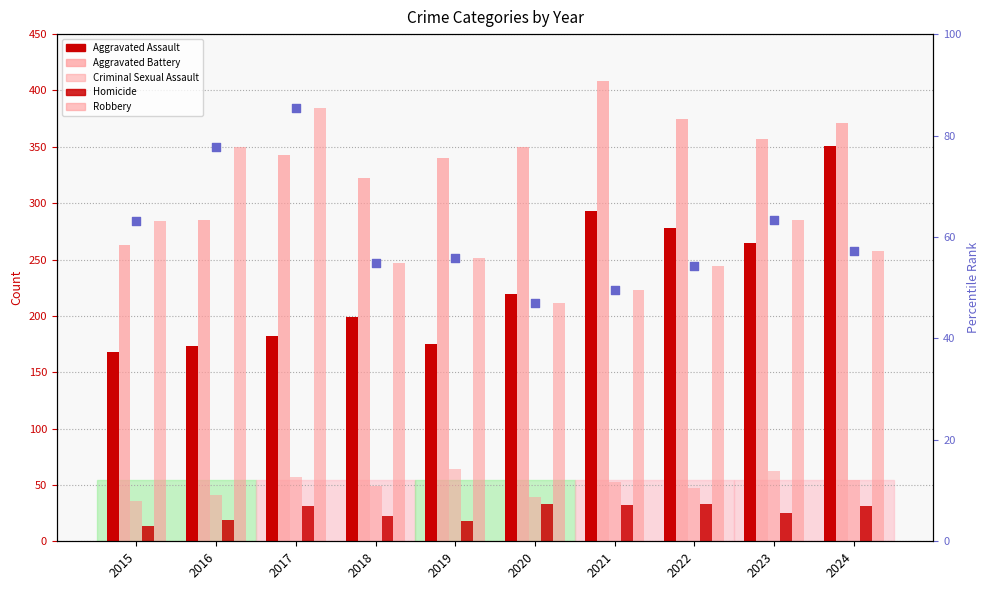

Is the value of Robbery % rank at 2016 greater than the value of Robbery at 2019?

No